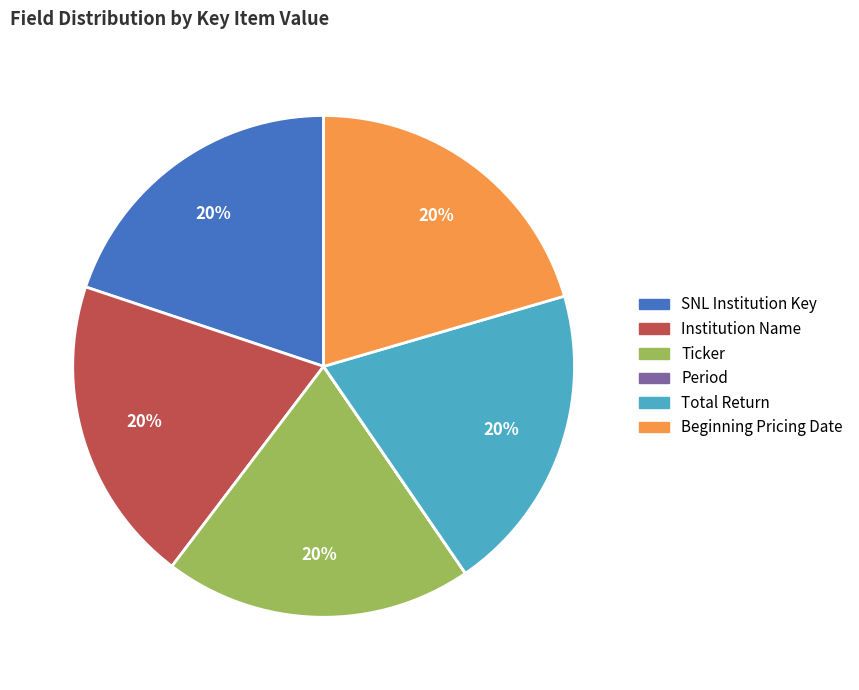

To the nearest percent, what portion does Ticker represent?

20%